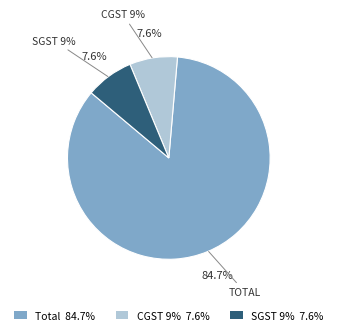

How many segments does this pie chart have?

3